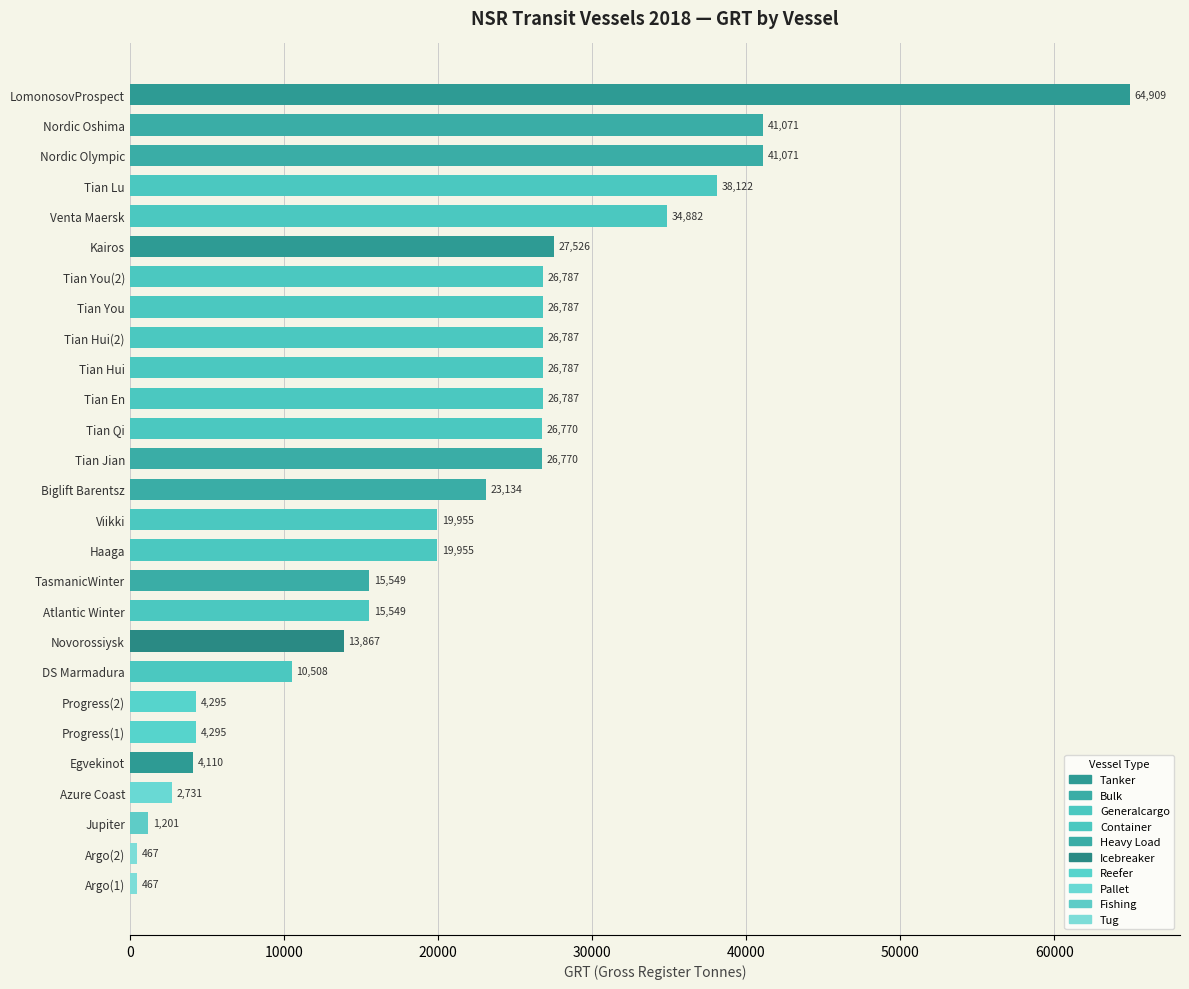

What is the difference between the maximum and minimum values?

64442